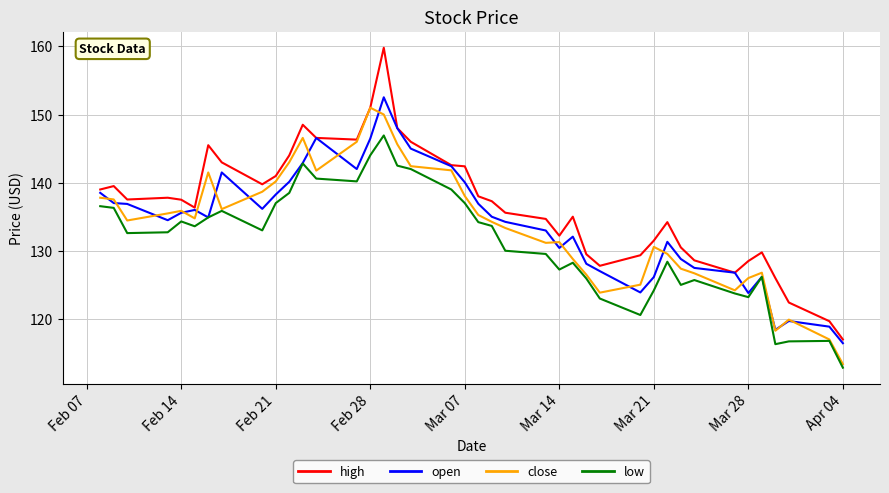

Which series has the widest spread of values?

high